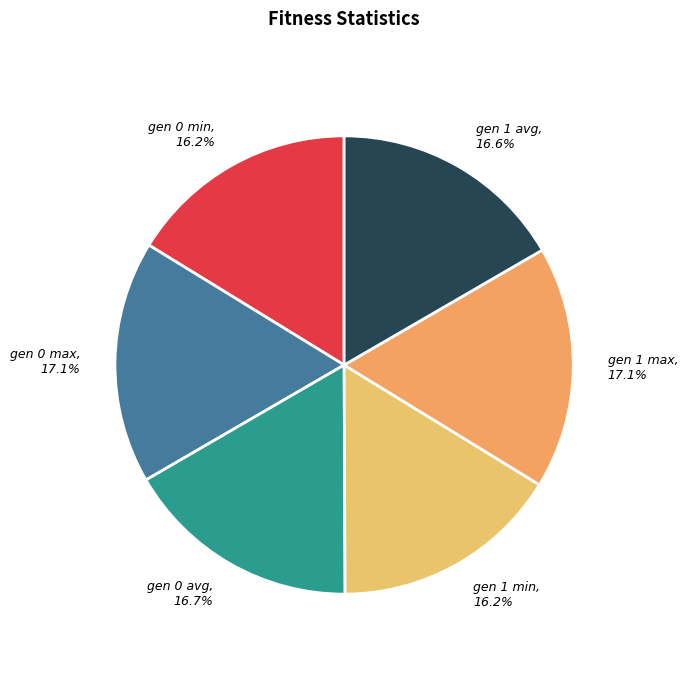

How many segments does this pie chart have?

6